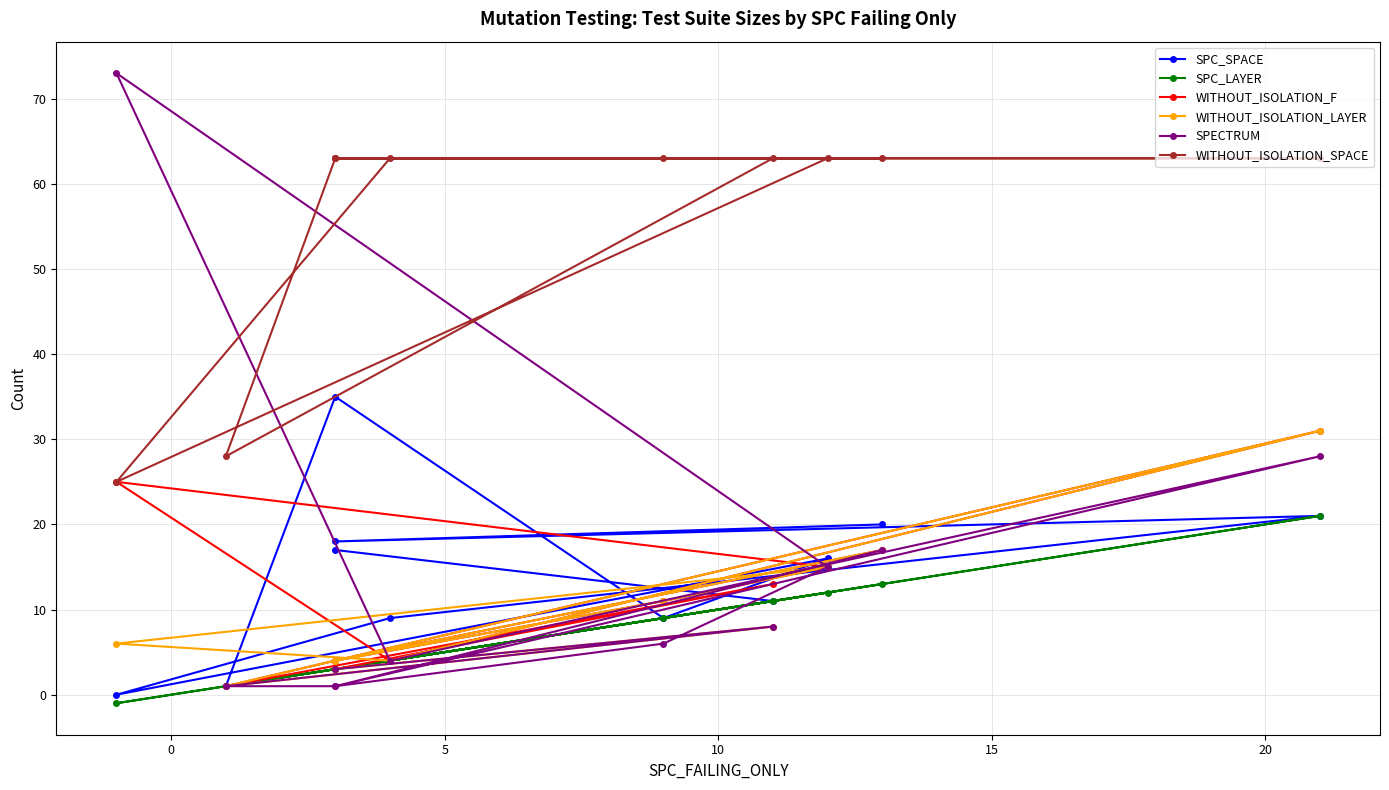

What is the highest value of the WITHOUT_ISOLATION_SPACE series?

63